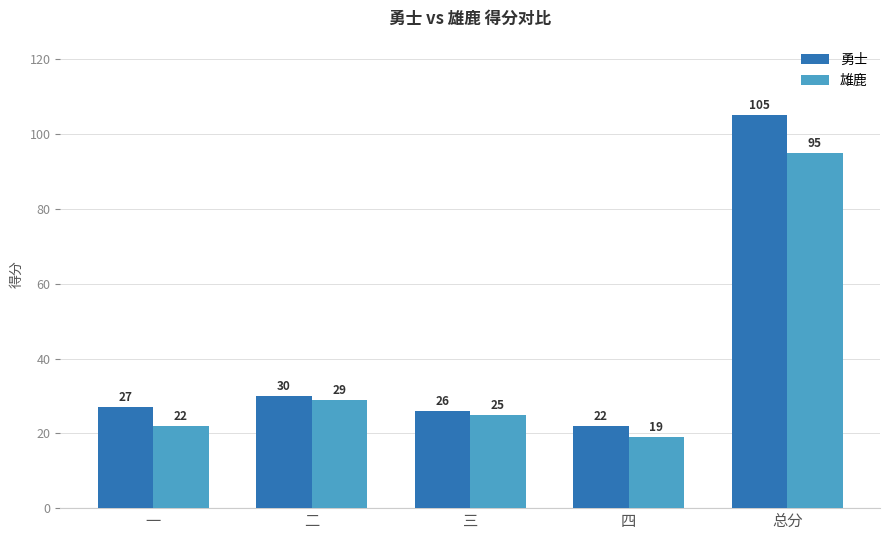

At which label is 勇士 closest to 63?

二